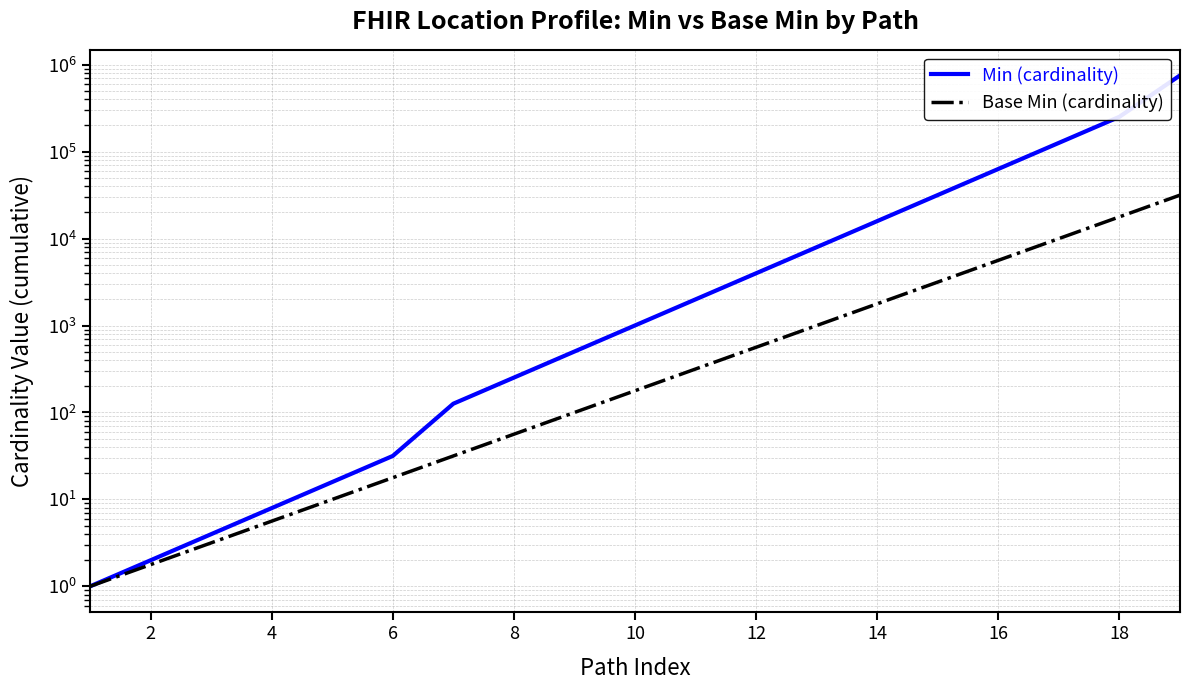

Which series has the largest total across all categories?

Min (cardinality)